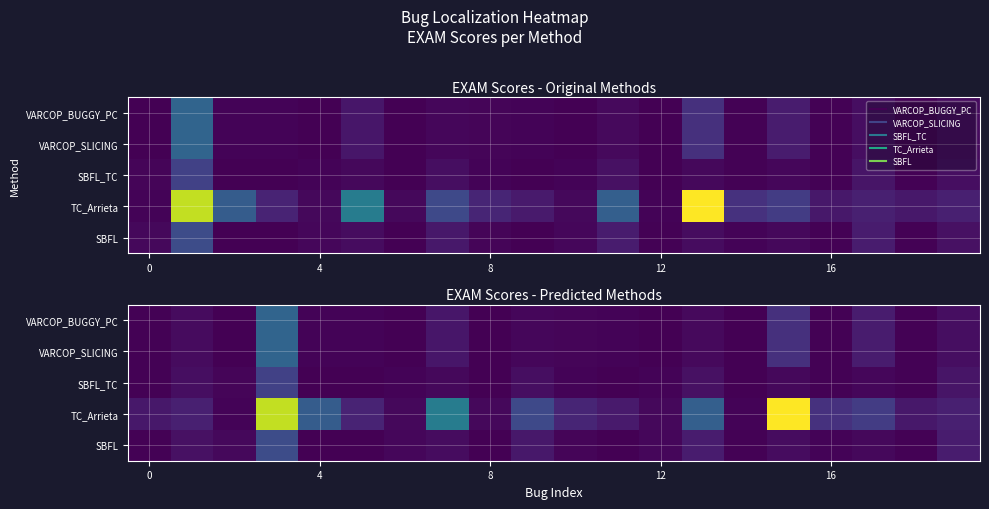

List the series in order of their peak value, highest first.

TC_Arrieta, VARCOP_BUGGY_PC, VARCOP_SLICING, SBFL, SBFL_TC